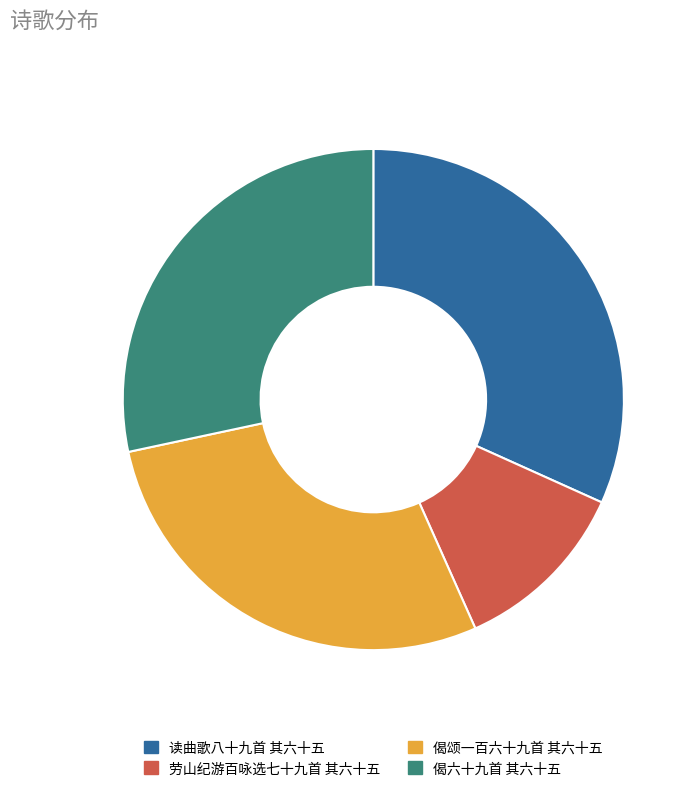

The 劳山纪游百咏选七十九首 其六十五 slice represents 2% of the pie. True or false?

False